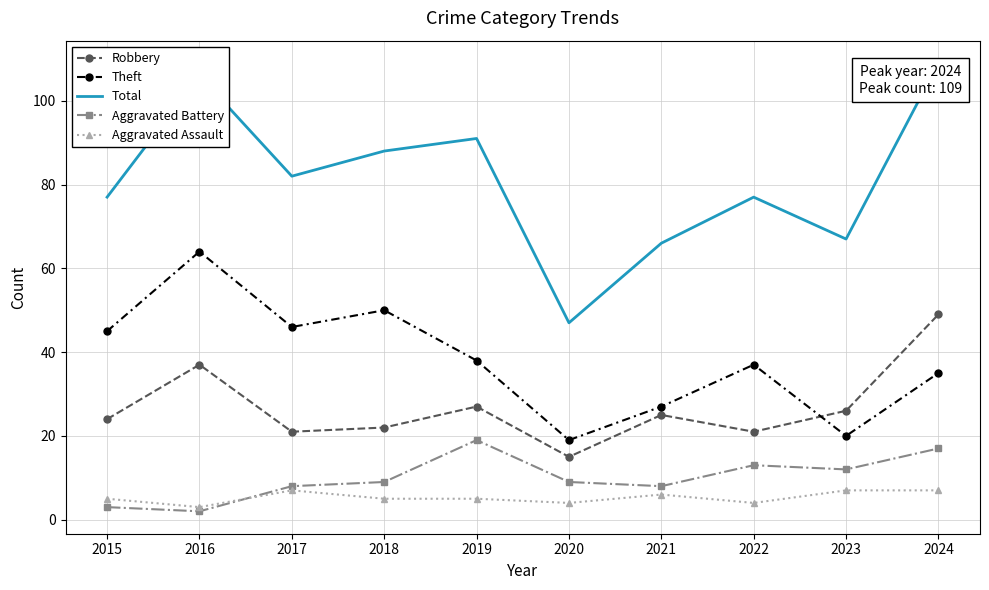

How many interior local peaks does the Theft series have?

3